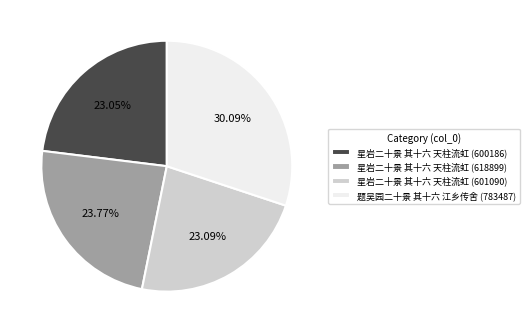

True or false: 星岩二十景 其十六 天柱流虹 (600186) accounts for 23% of the total.

True